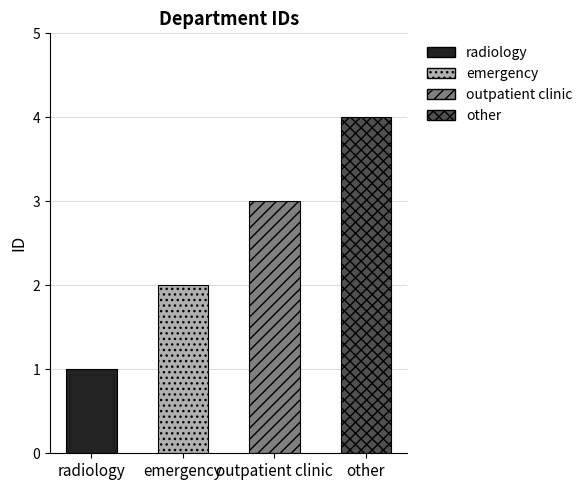

The value at other is 2. True or false?

False